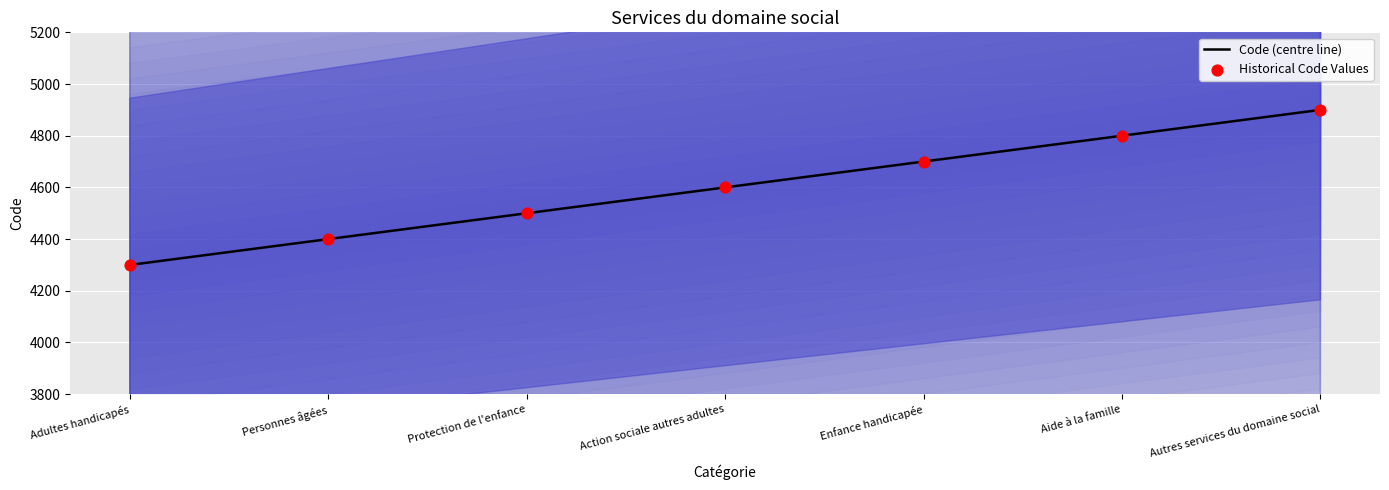

Which series reaches the maximum Y coordinate?

Code (centre line)